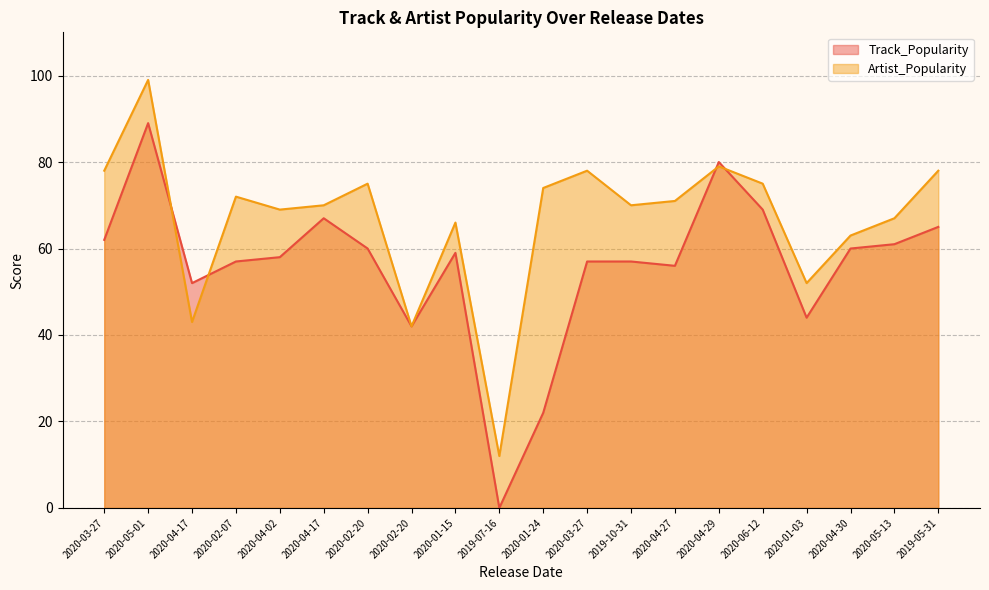

At which label does Track_Popularity first exceed 59?

2020-03-27